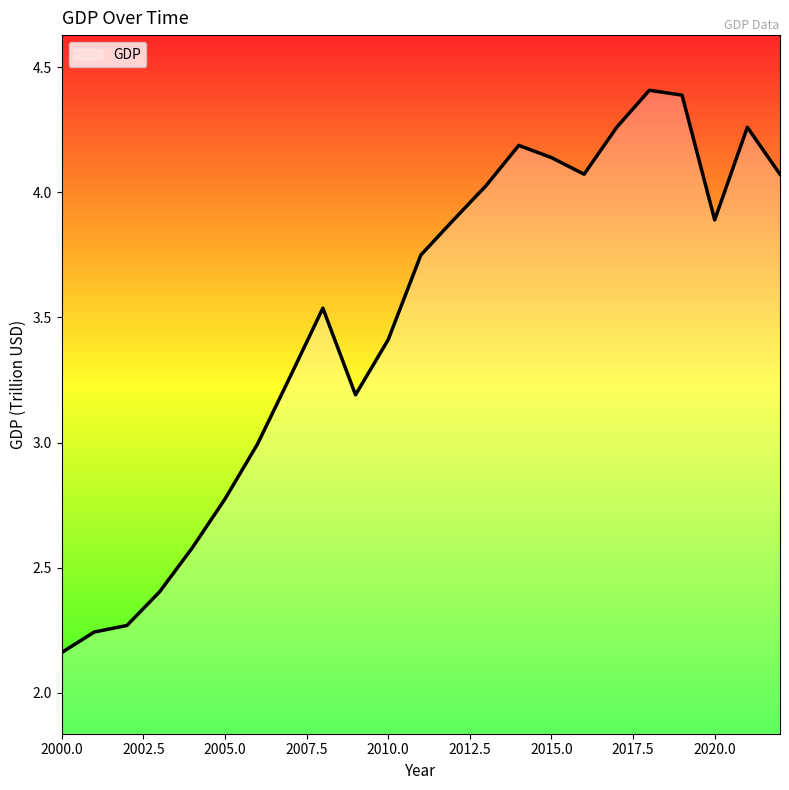

What is the greatest value displayed?

4.4